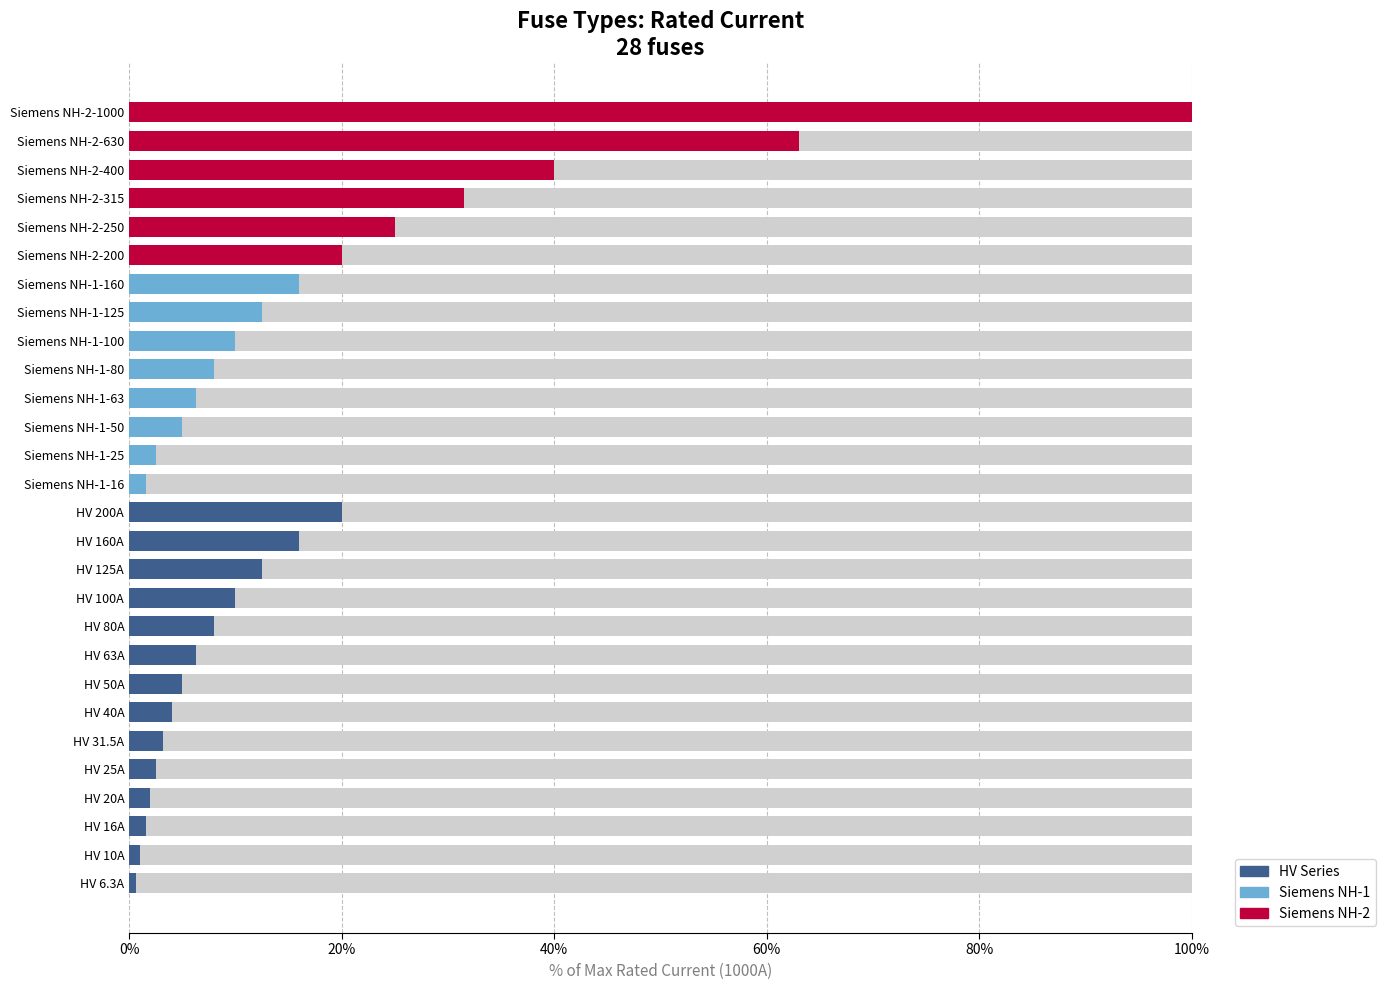

Does the chart contain stacked bars?

No